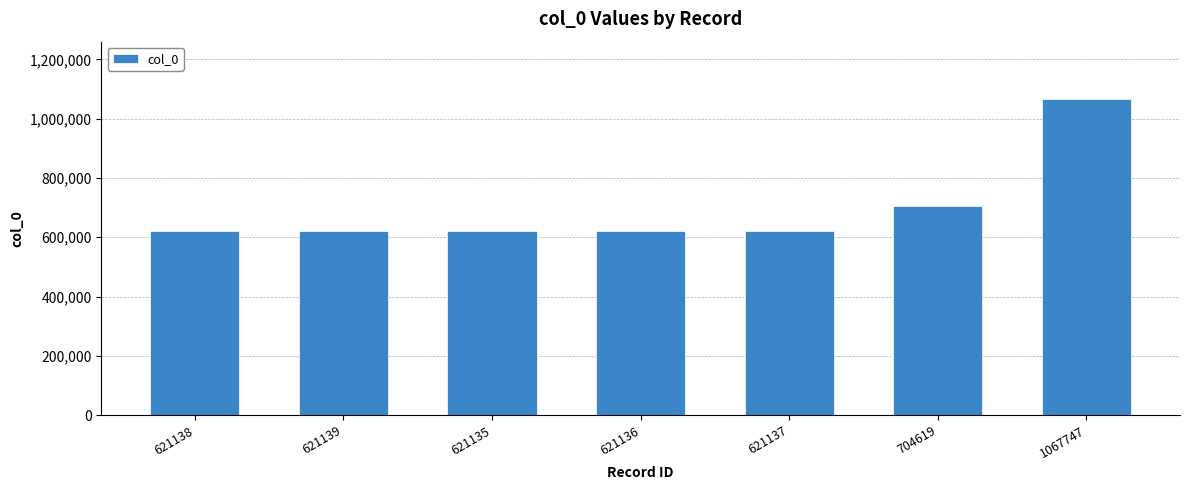

What is the difference between the maximum and second lowest values?

446611